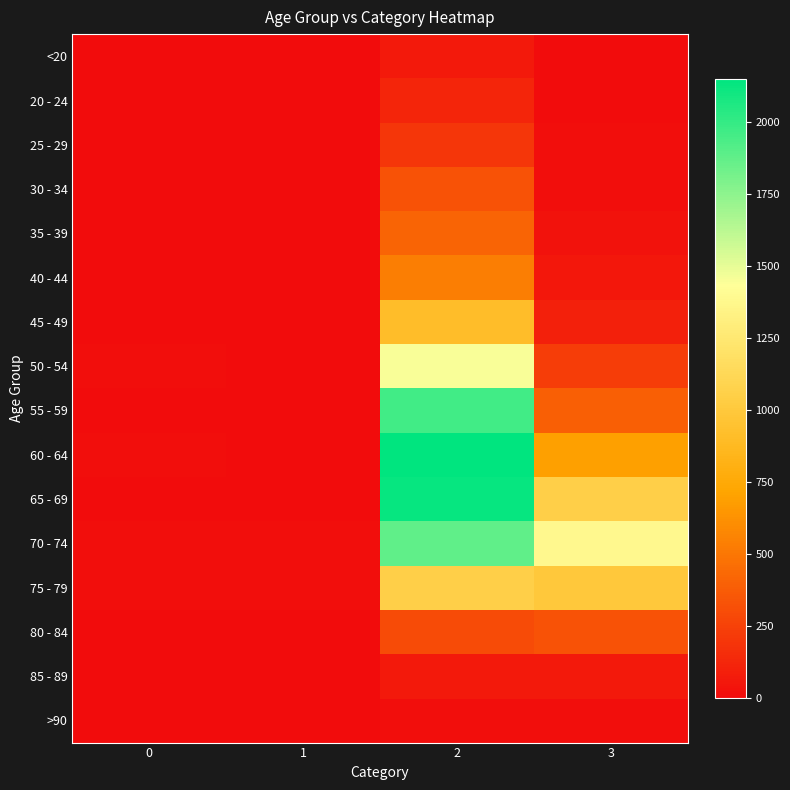

Between 0 and 2, which series saw the biggest shift?

60 - 64